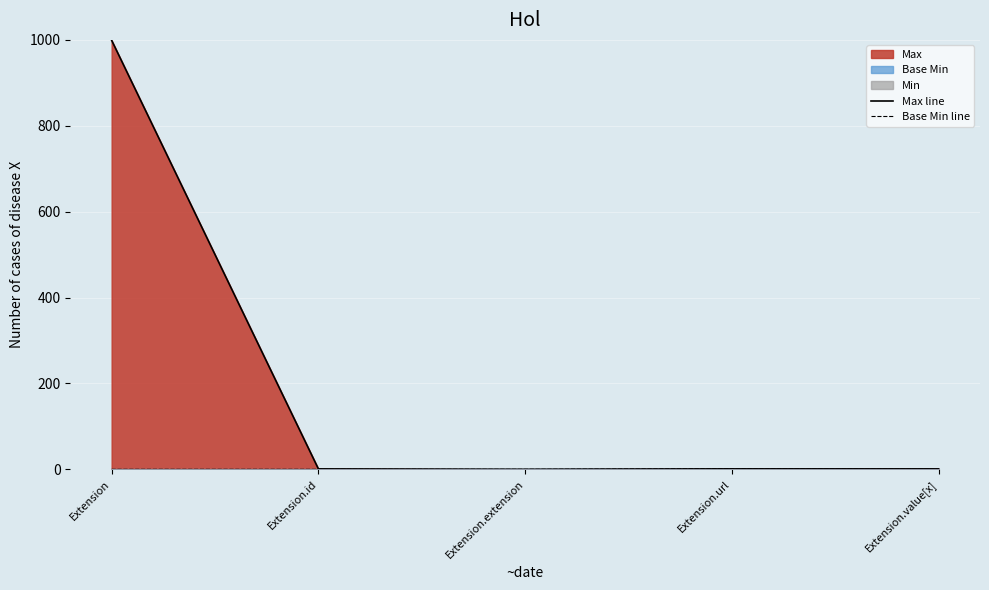

Reading right to left, what are all the values shown in this chart?

Max line: 1	1	0	1	999
Base Min line: 0	1	0	0	0